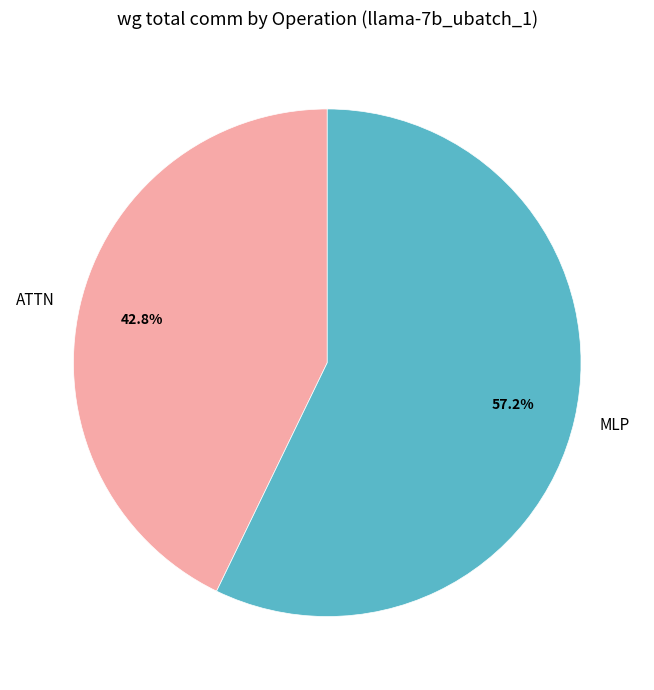

What percentage do ATTN and MLP together represent?

100.0%